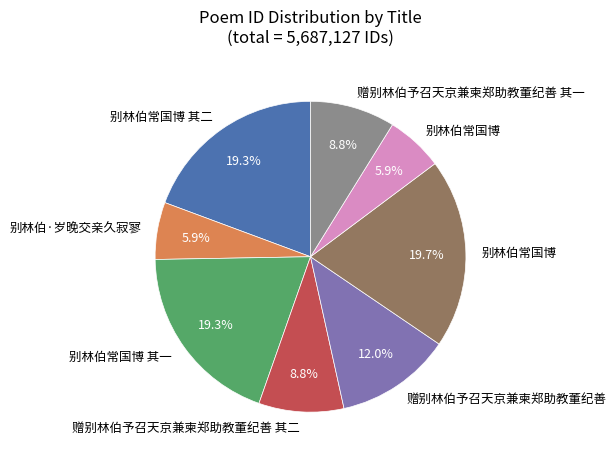

How many segments does this pie chart have?

8